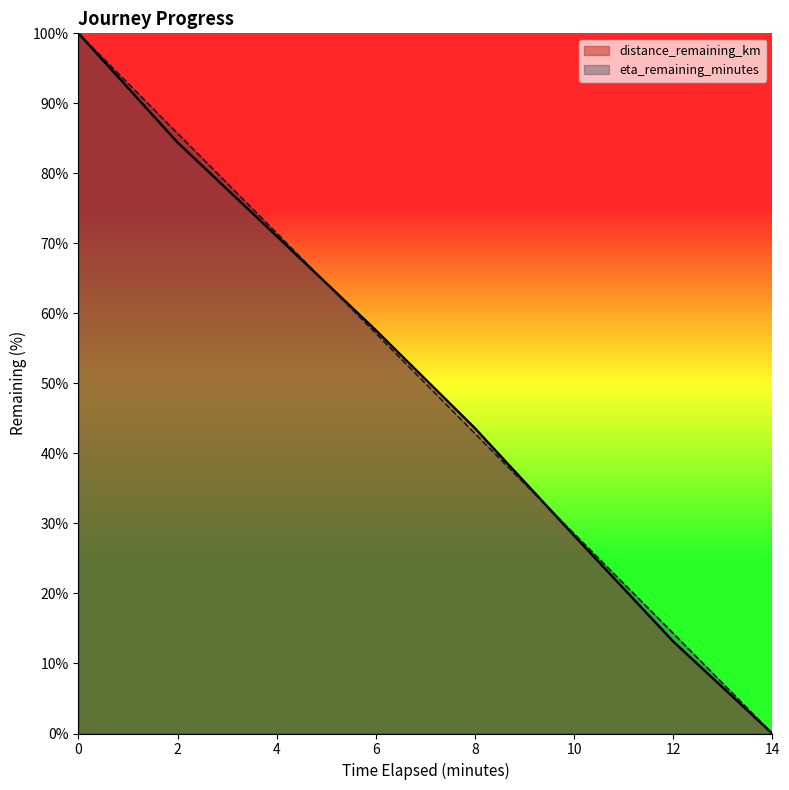

Rank the categories by eta_remaining_minutes value from lowest to highest.

14, 12, 10, 8, 6, 4, 2, 0